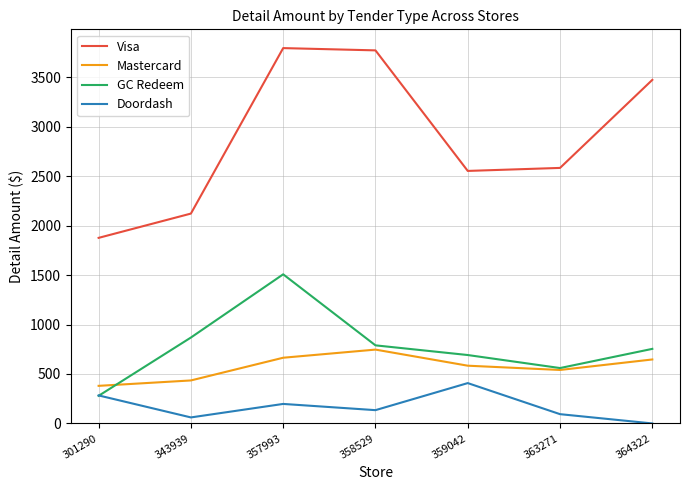

At which label does GC Redeem reach its minimum?

301290